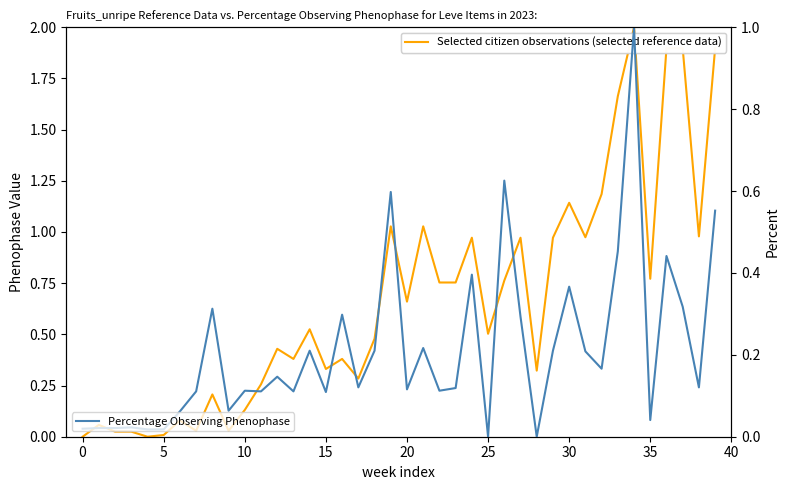

Which series has the largest total across all categories?

Selected citizen observations (selected reference data)